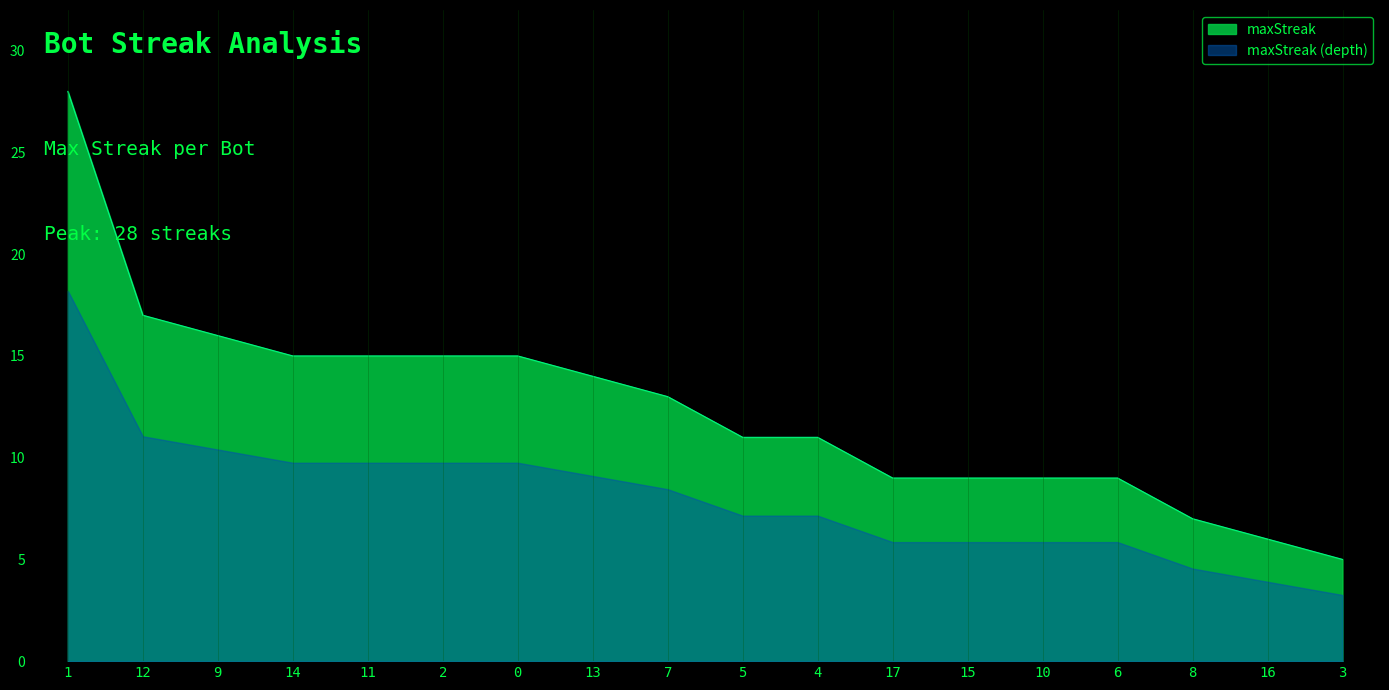

True or false: the data has more than 1 interior local peaks.

False